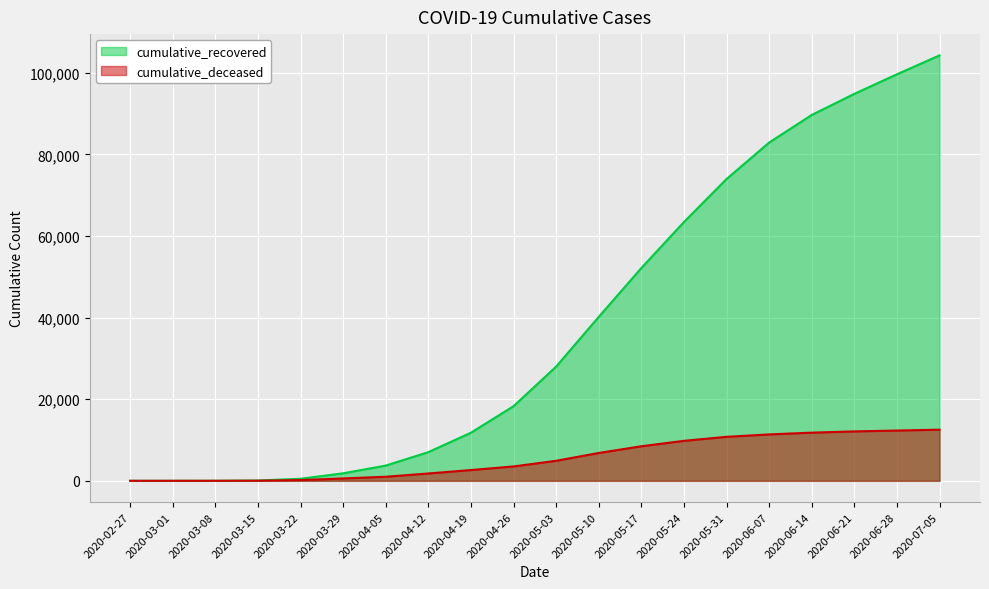

What position from the right is 2020-05-17?

8